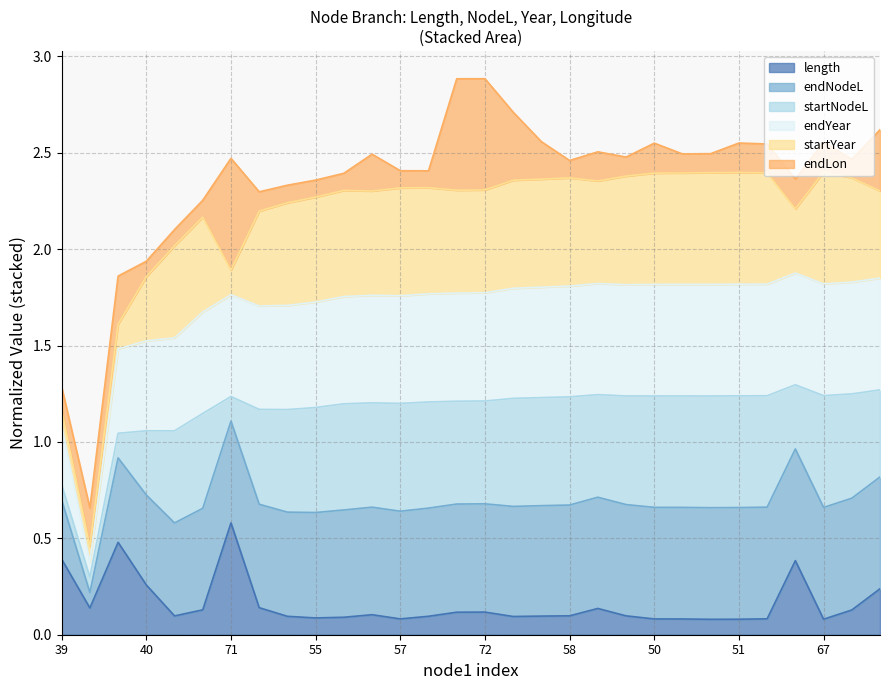

Is it true that length equals 0.1 at 51?

True